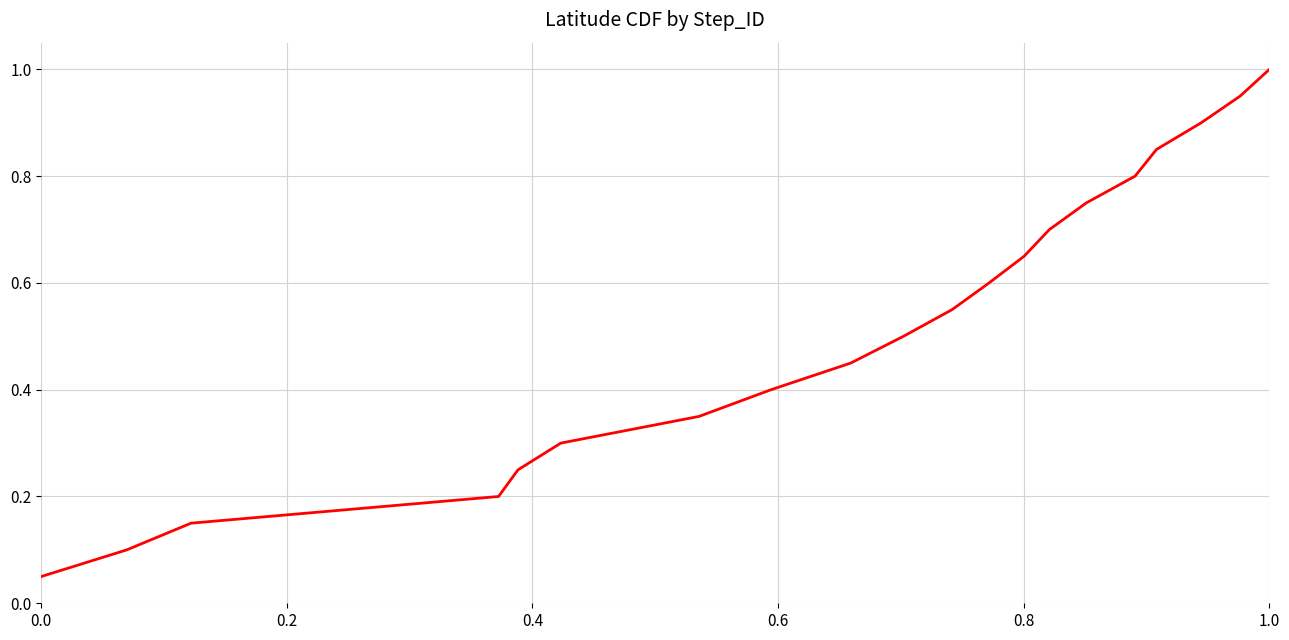

What is the maximum value shown in the chart?

1.0